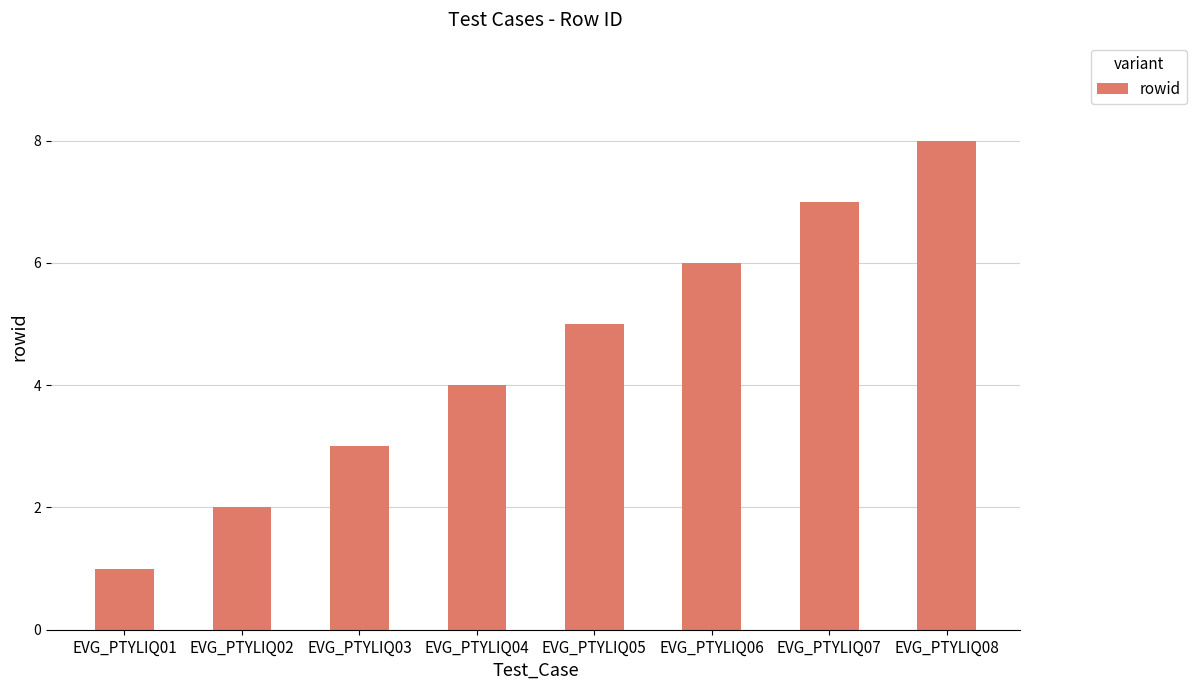

Count the values in the range 3 to 7.

5